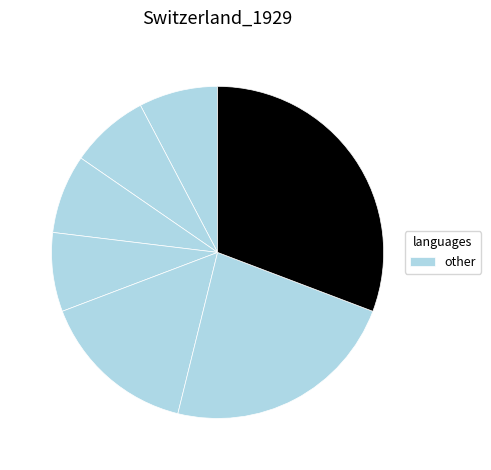

Count the number of slices in the pie.

7